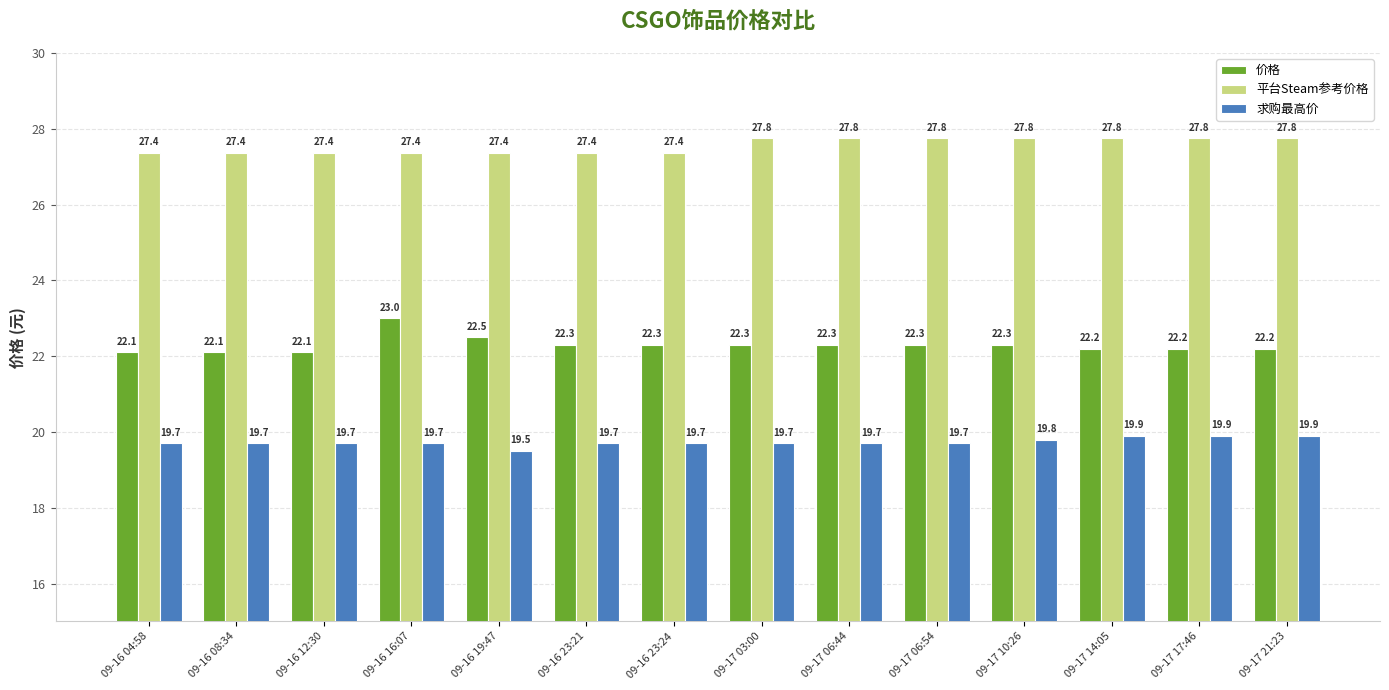

What is the difference between the highest and lowest values at 09-16 12:30?

7.7